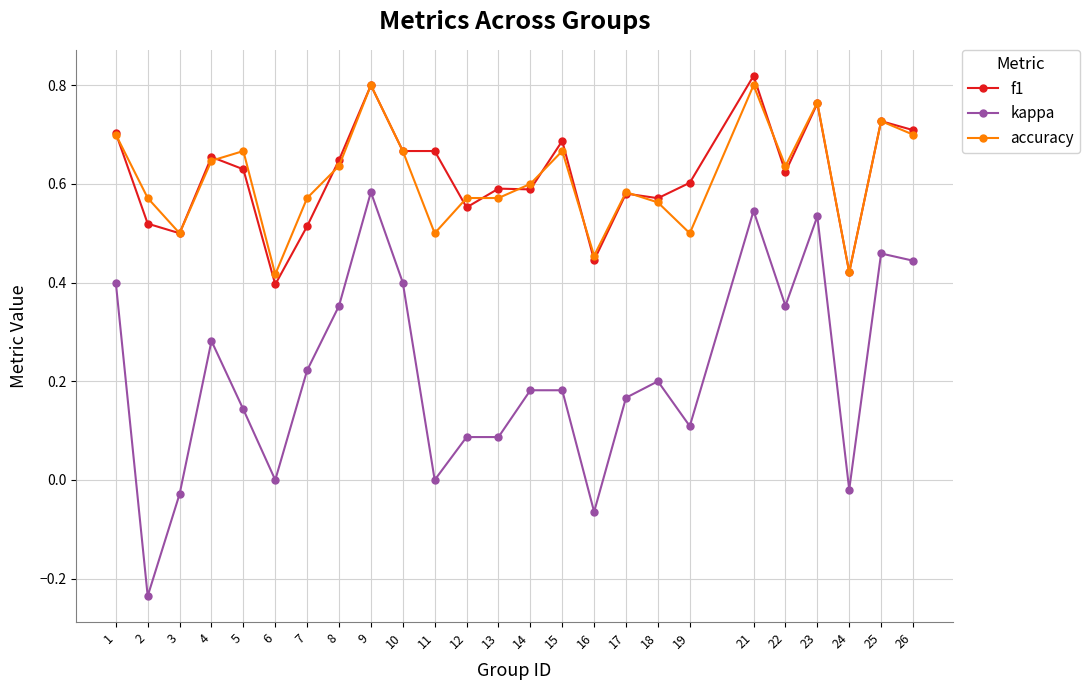

True or false: kappa and f1 cross at least once.

False